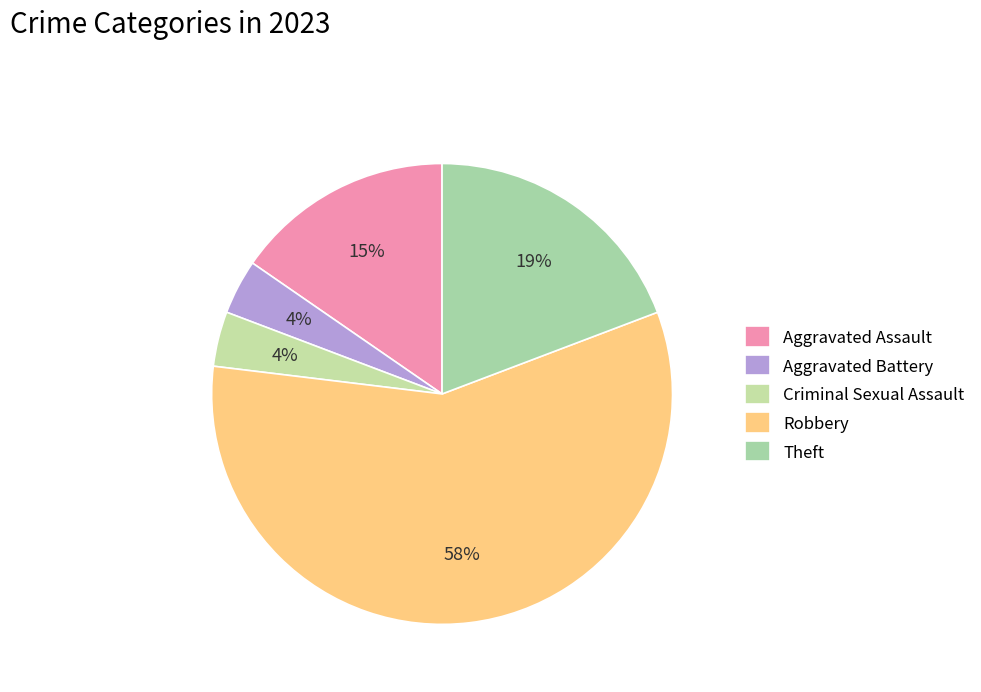

How many slices are in this pie chart?

5